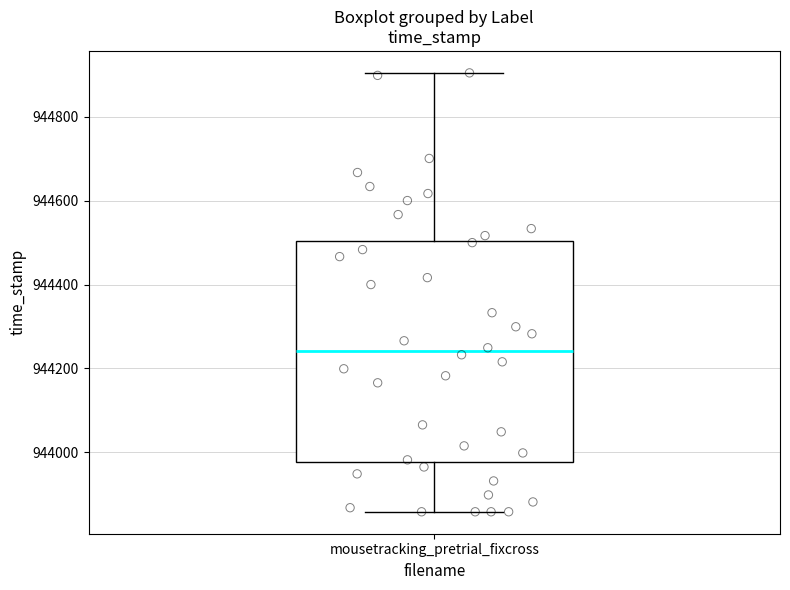

Transcribe this box plot: give where the median line is, the range the box spans, and where the two whiskers end, as read against the y-axis. The values are not printed on the chart, so give them approximately, as read against the axis.

median 944240, box 943980 to 944500, whiskers 943860 to 944900